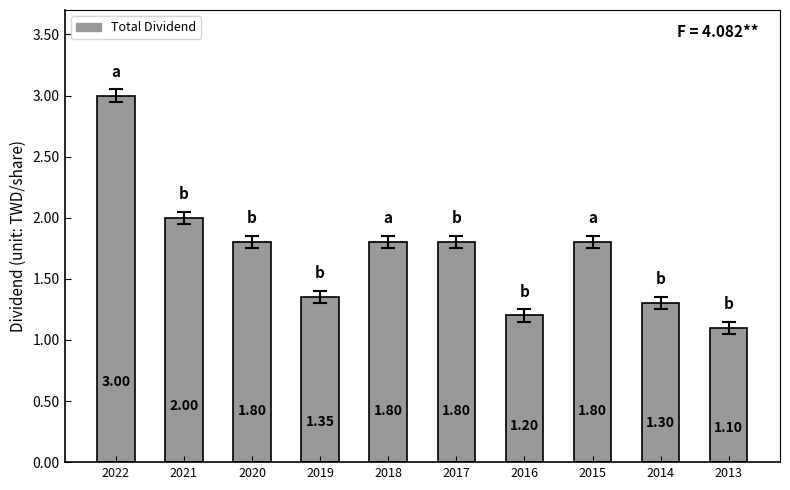

What is the value of the 6th bar from the left?

1.8